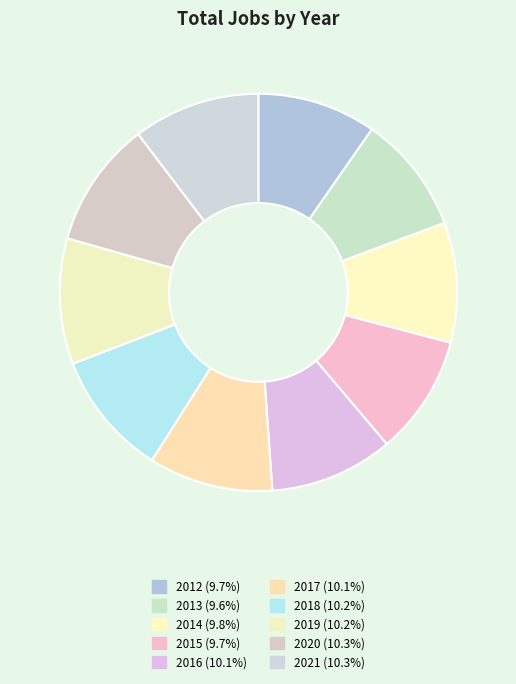

How many segments does this pie chart have?

10